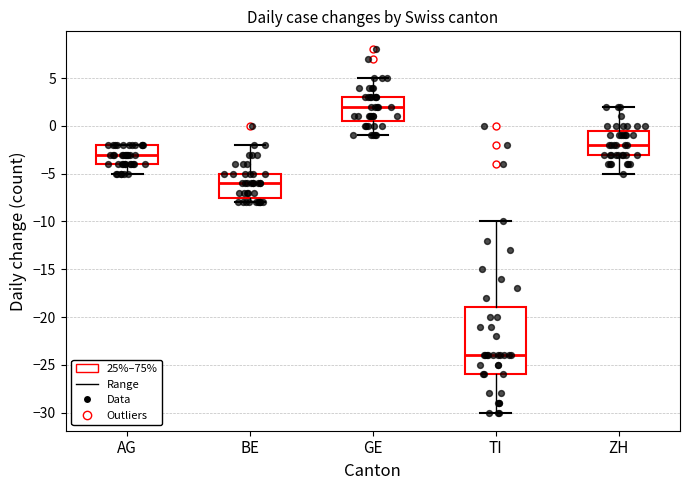

Where is the upper edge of the box for AG on the y-axis? The values are not printed on the chart, so give them approximately, as read against the axis.

-2.0